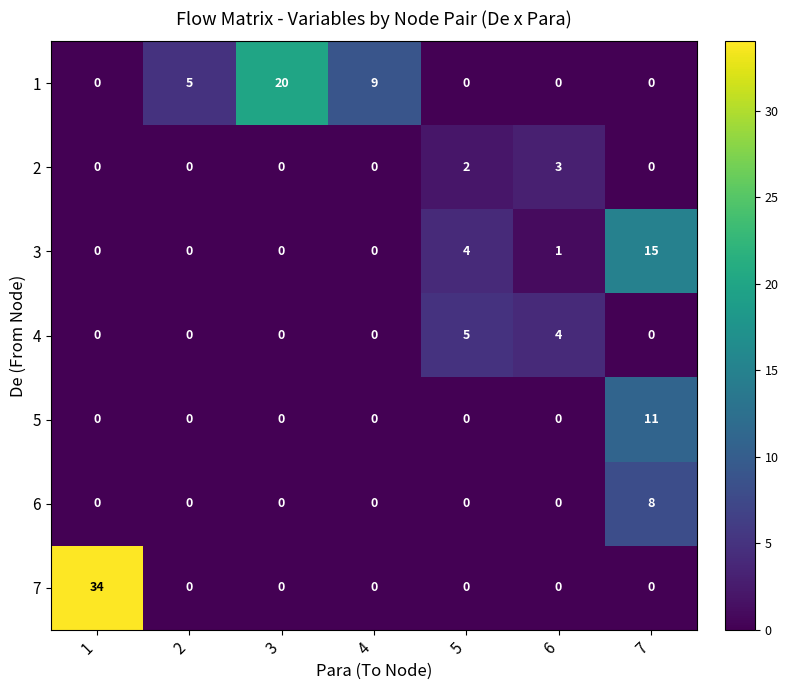

What is the difference between the maximum and minimum values in the 6 series?

8